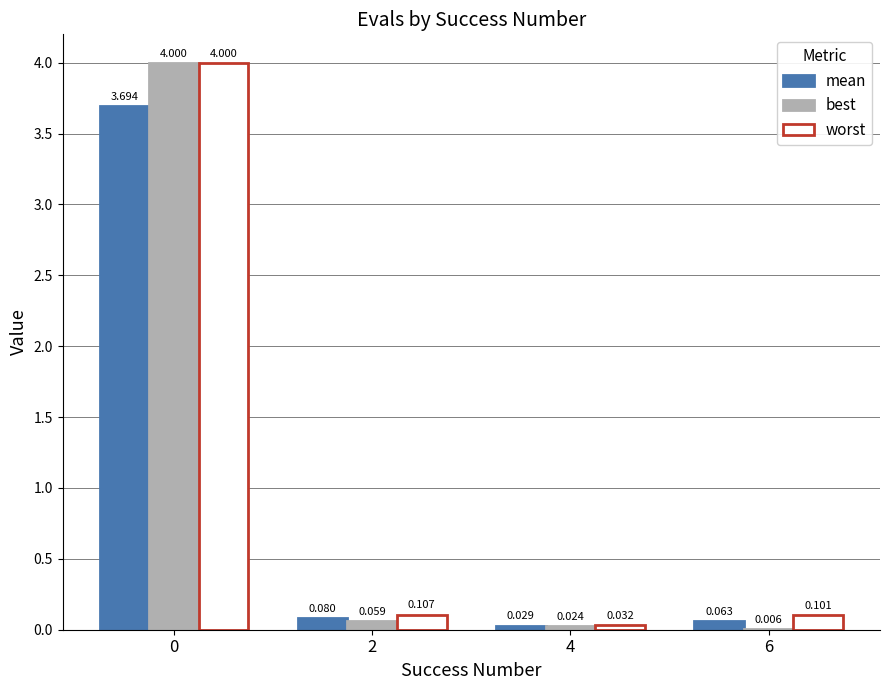

Which series has the largest total across all categories?

worst